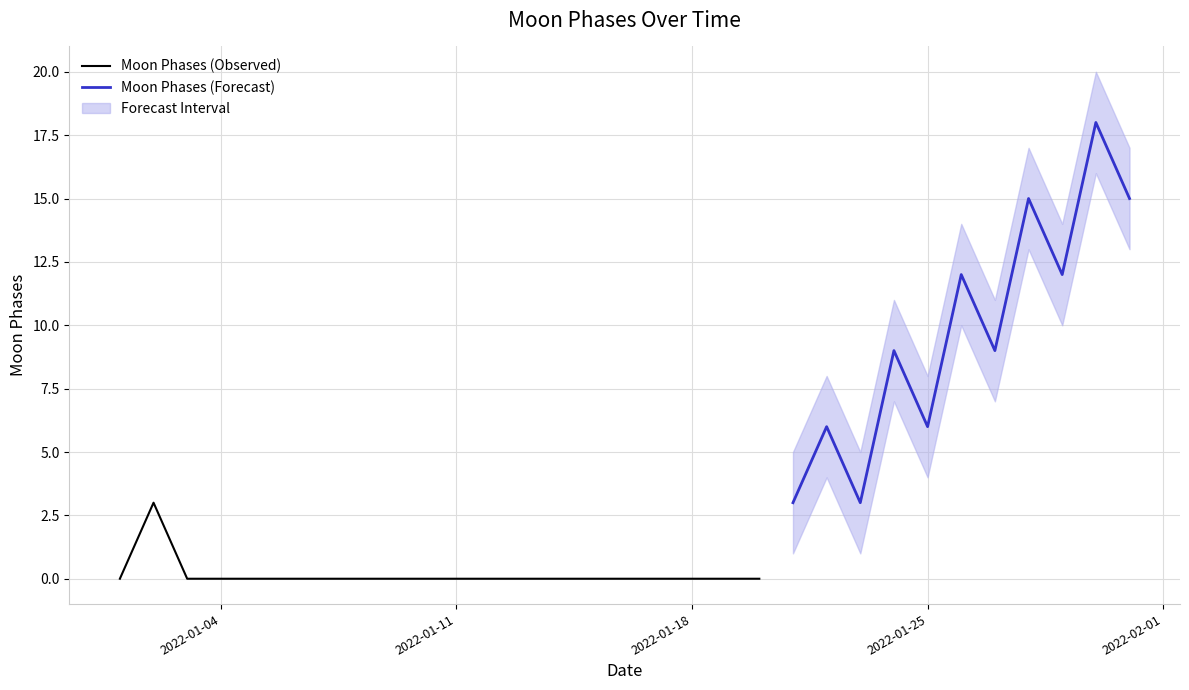

Rank the categories by value from lowest to highest.

2022-01-01, 2022-01-03, 2022-01-04, 2022-01-05, 2022-01-06, 2022-01-07, 2022-01-08, 2022-01-09, 2022-01-10, 2022-01-11, 2022-01-12, 2022-01-13, 2022-01-14, 2022-01-15, 2022-01-16, 2022-01-17, 2022-01-18, 2022-01-19, 2022-01-20, 2022-01-02